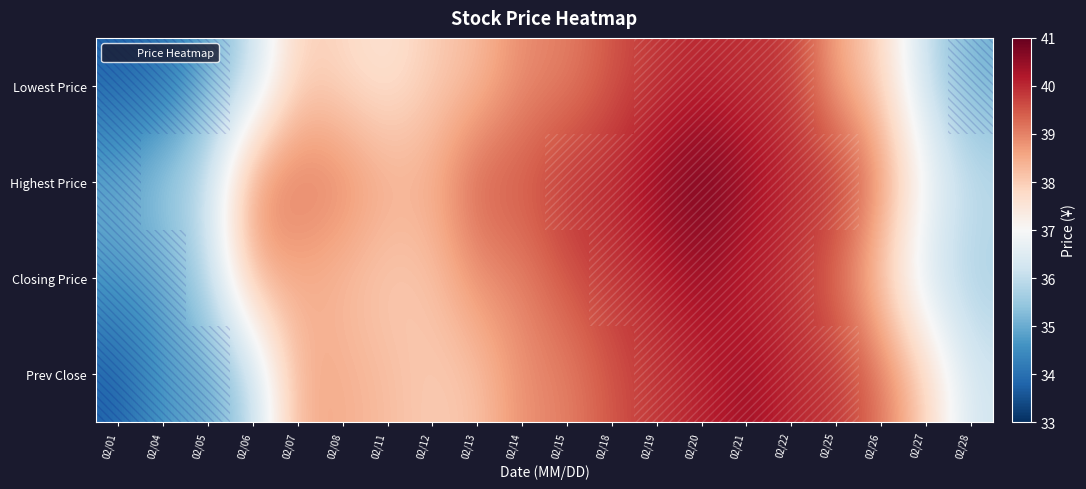

Reading right to left, list all the values displayed in this chart.

Lowest Price: 02/28=35.1	02/27=36.0	02/26=37.9	02/25=38.5	02/22=39.9	02/21=39.9	02/20=40.0	02/19=39.9	02/18=39.5	02/15=39.0	02/14=38.9	02/13=38.2	02/12=38.0	02/11=37.5	02/08=37.8	02/07=38.0	02/06=36.0	02/05=35.0	02/04=34.0	02/01=33.8
Highest Price: 02/28=36.0	02/27=37.0	02/26=38.9	02/25=40.0	02/22=40.0	02/21=40.5	02/20=40.9	02/19=40.5	02/18=40.0	02/15=40.0	02/14=39.5	02/13=39.5	02/12=38.5	02/11=38.5	02/08=39.0	02/07=39.2	02/06=39.0	02/05=36.1	02/04=35.6	02/01=35.0
Closing Price: 02/28=35.7	02/27=36.2	02/26=38.0	02/25=39.1	02/22=39.9	02/21=40.0	02/20=40.4	02/19=40.0	02/18=39.9	02/15=39.5	02/14=39.0	02/13=38.9	02/12=38.1	02/11=38.0	02/08=38.2	02/07=38.5	02/06=38.5	02/05=35.9	02/04=34.9	02/01=34.8
Prev Close: 02/28=36.2	02/27=38.0	02/26=39.1	02/25=39.9	02/22=40.0	02/21=40.4	02/20=40.0	02/19=39.9	02/18=39.5	02/15=39.0	02/14=38.9	02/13=38.1	02/12=38.0	02/11=38.2	02/08=38.5	02/07=38.5	02/06=35.9	02/05=34.9	02/04=34.8	02/01=33.8